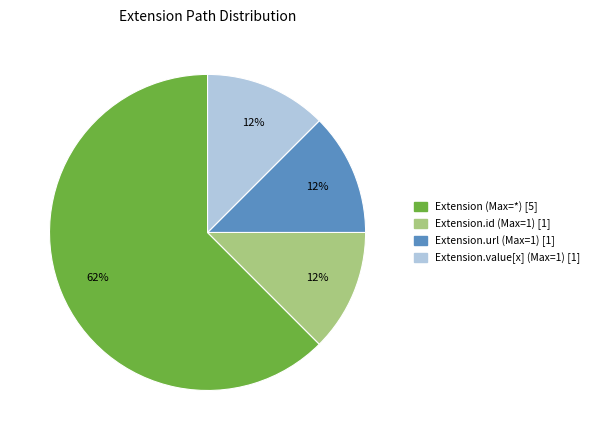

The Extension.id (Max=1) [1] slice represents 12% of the pie. True or false?

True